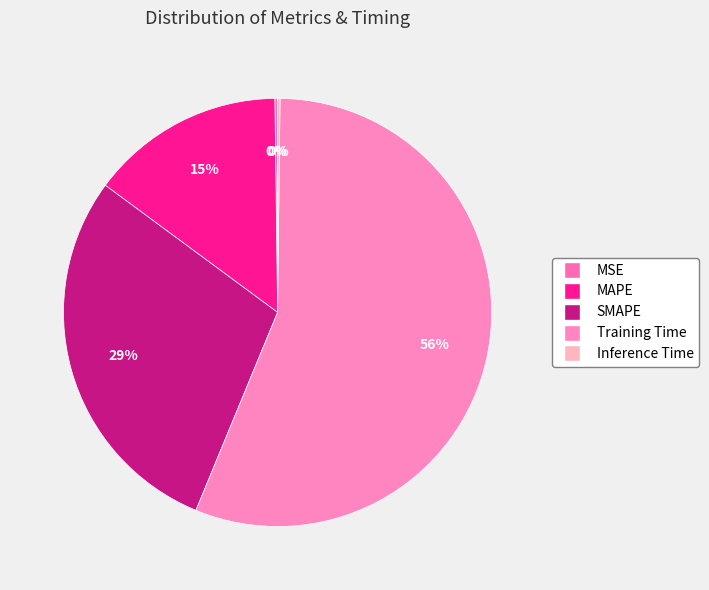

Which category accounts for the majority?

Training Time